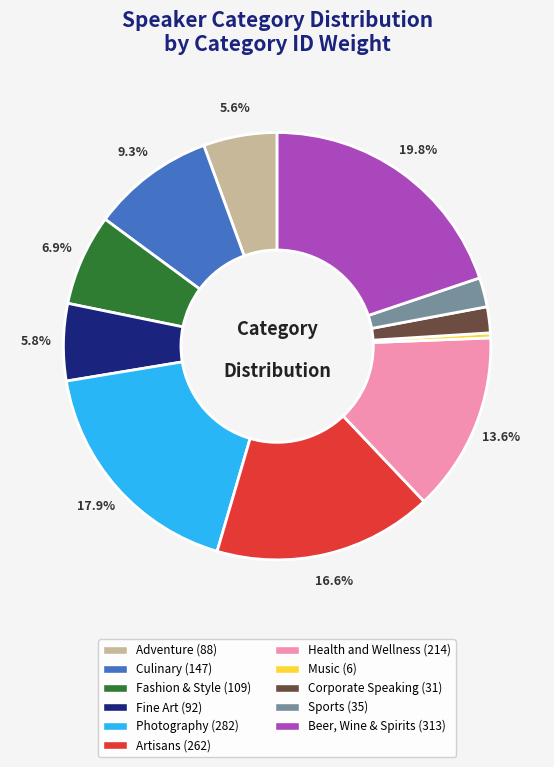

What is the total percentage of Fashion & Style and Beer, Wine & Spirits?

26.7%